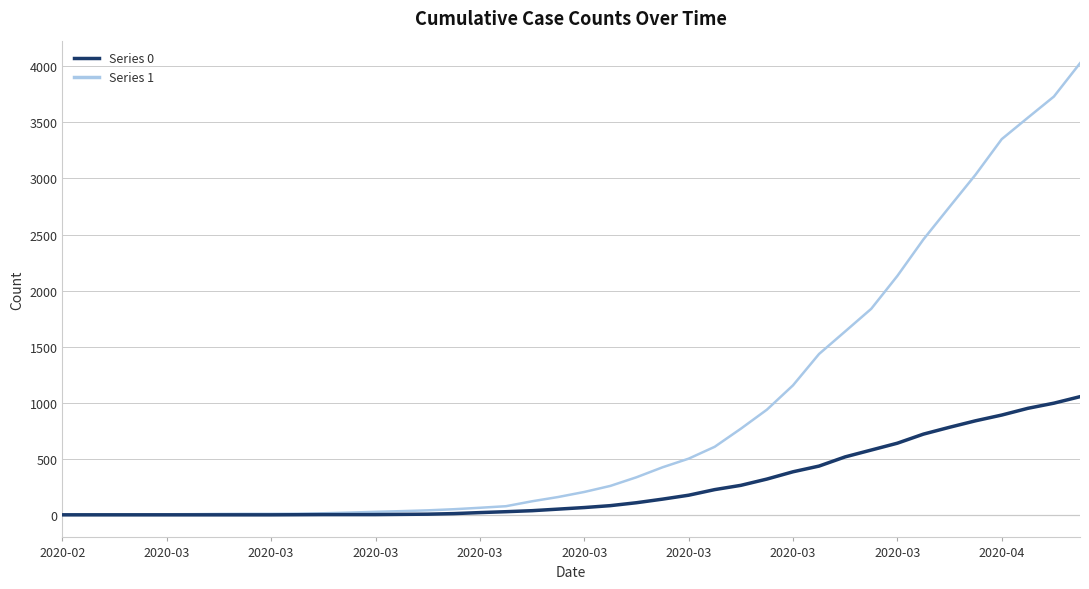

How many lines are shown in the chart?

2